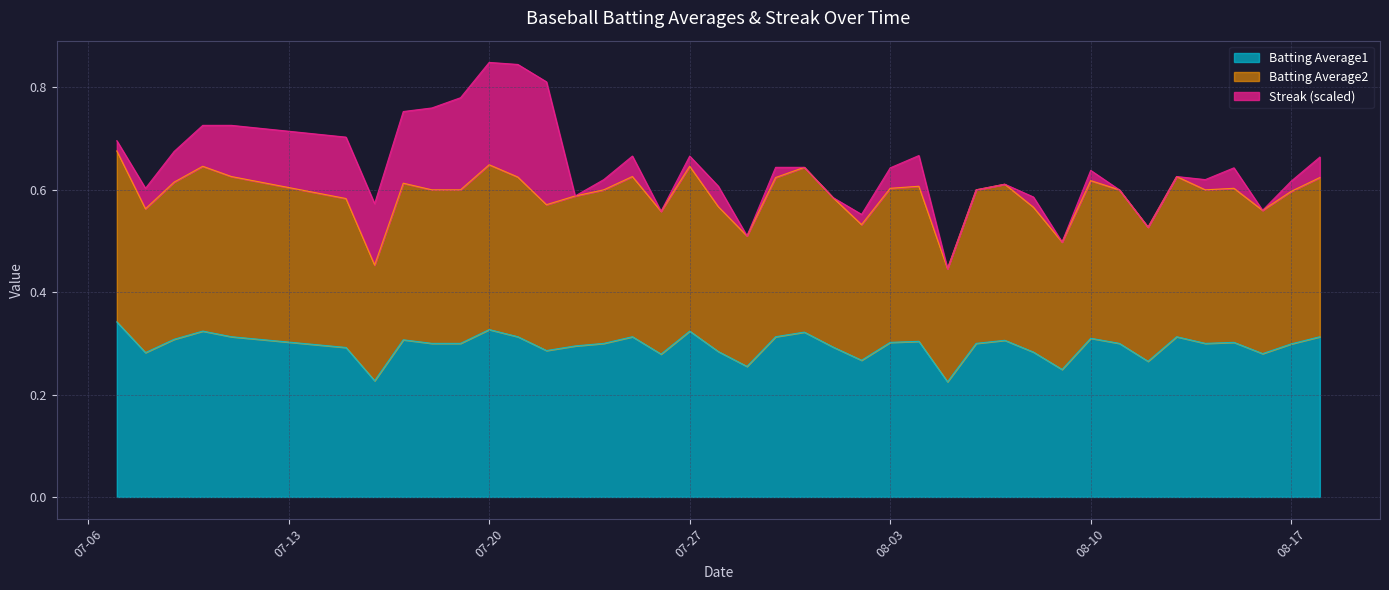

The Batting Average1 series shows 0.1 at 2010-08-11. True or false?

False